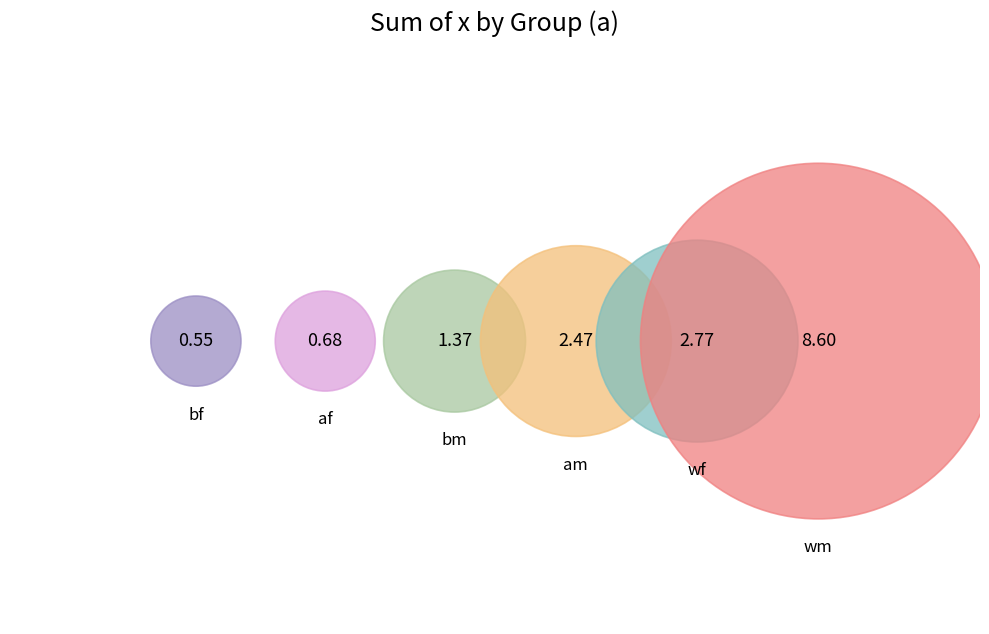

Does bf account for over 50% of the chart?

No